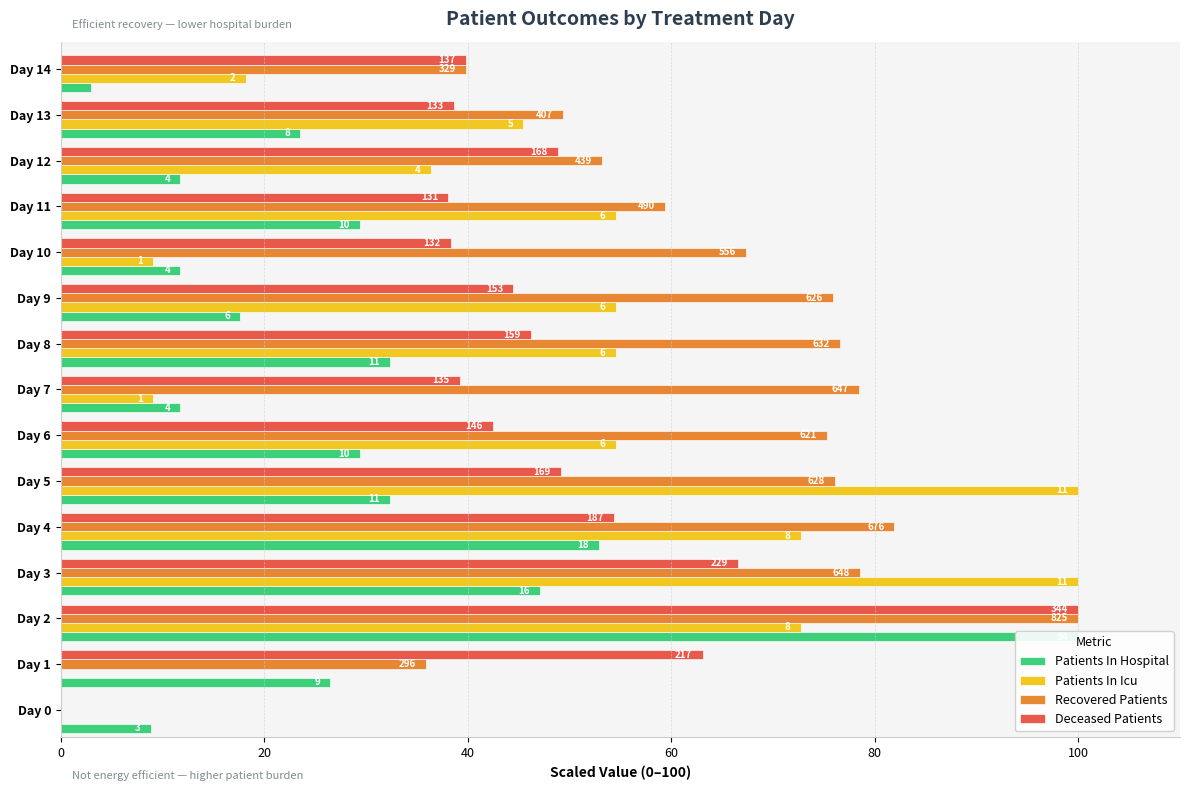

At how many categories does at least one series exceed 67?

9